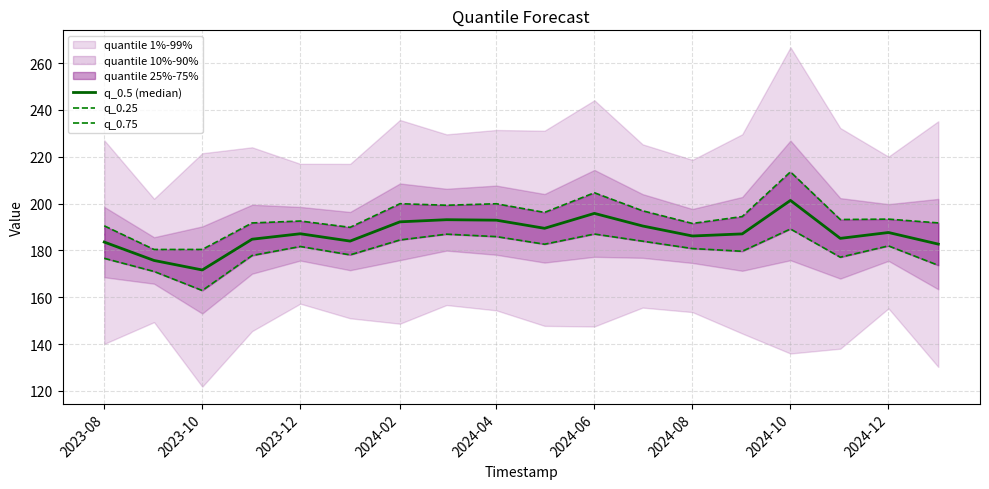

Read the q_0.25 value at 2024-10.

189.2